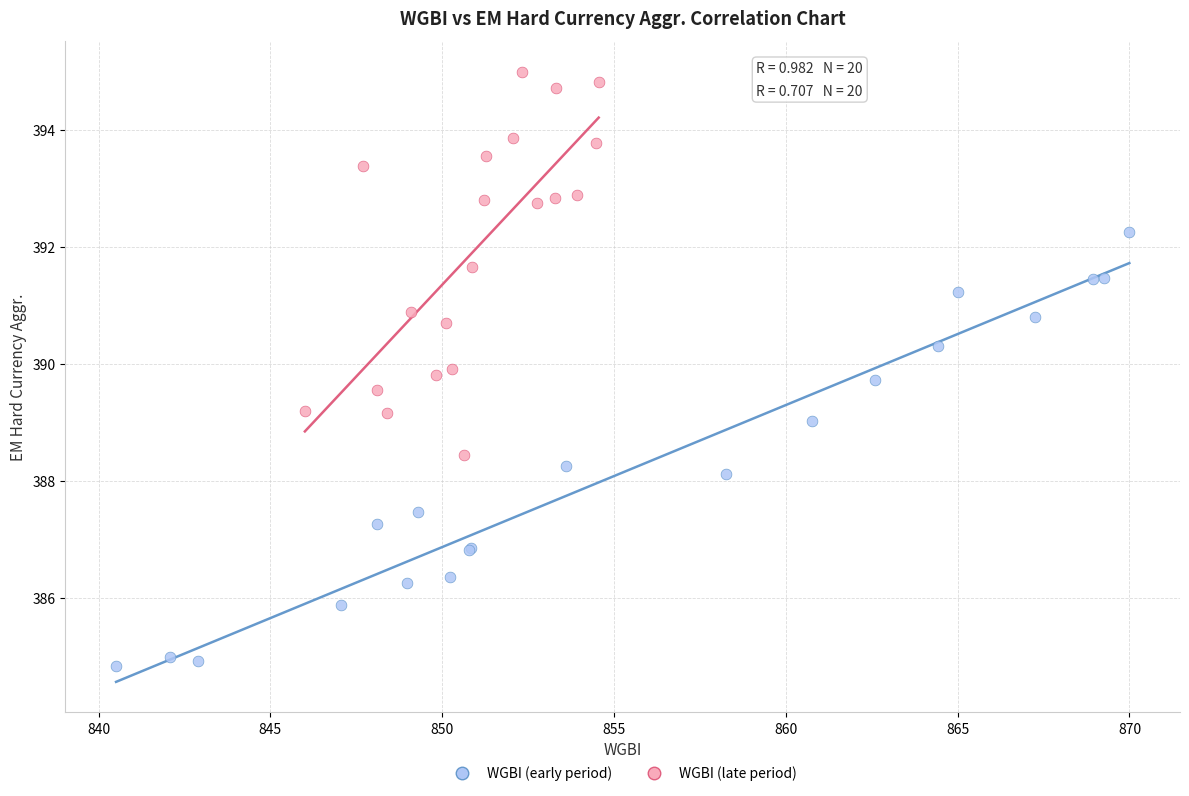

What are all the series names shown in the legend?

WGBI (early period), WGBI (late period)